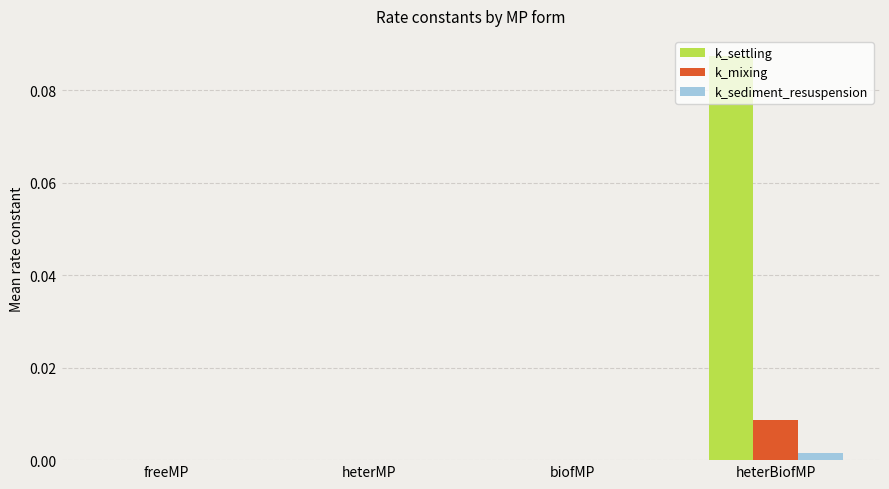

Between heterMP and heterBiofMP, which series saw the biggest shift?

k_settling